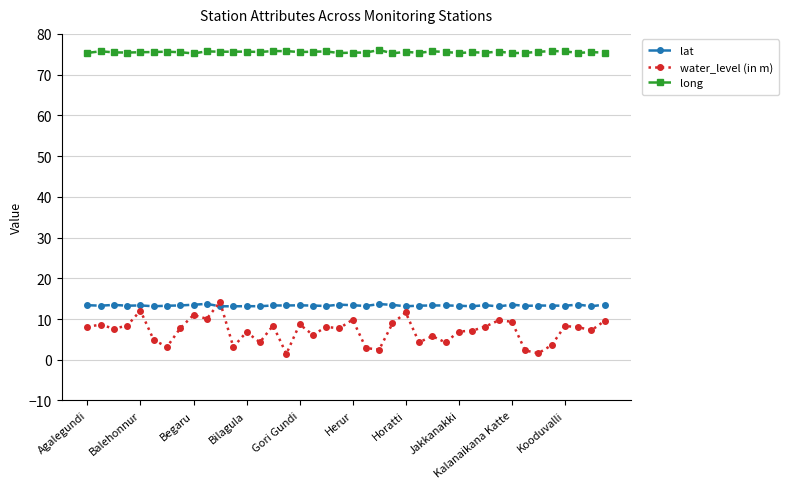

True or false: lat and long cross at least once.

False